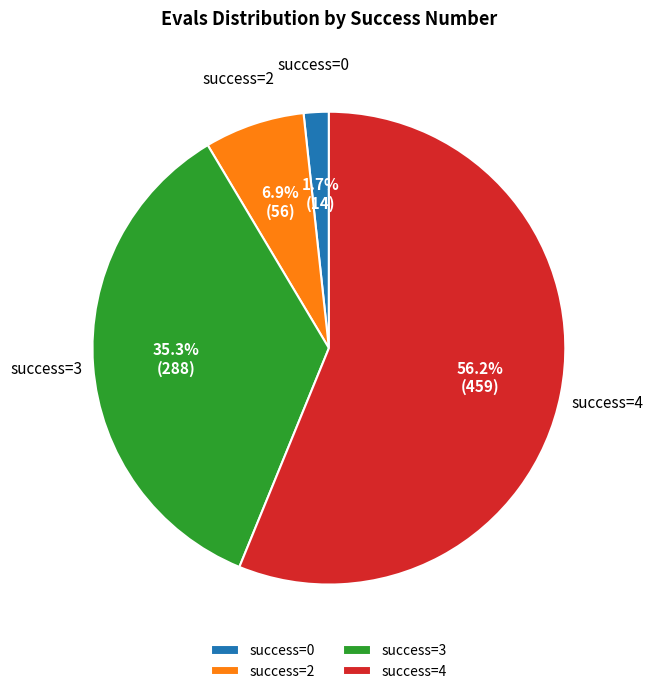

Is there a majority slice in this chart?

Yes